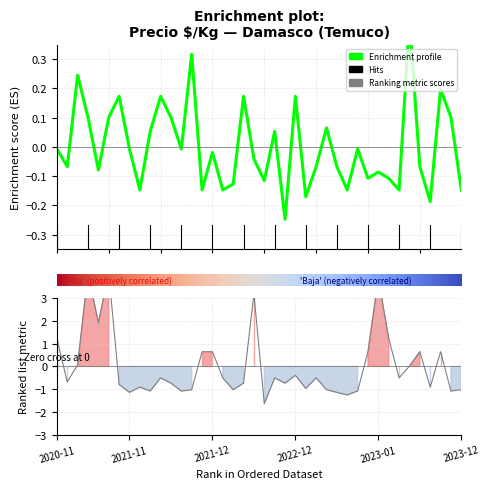

True or false: Enrichment profile and Ranking metric scores intersect in this chart.

True